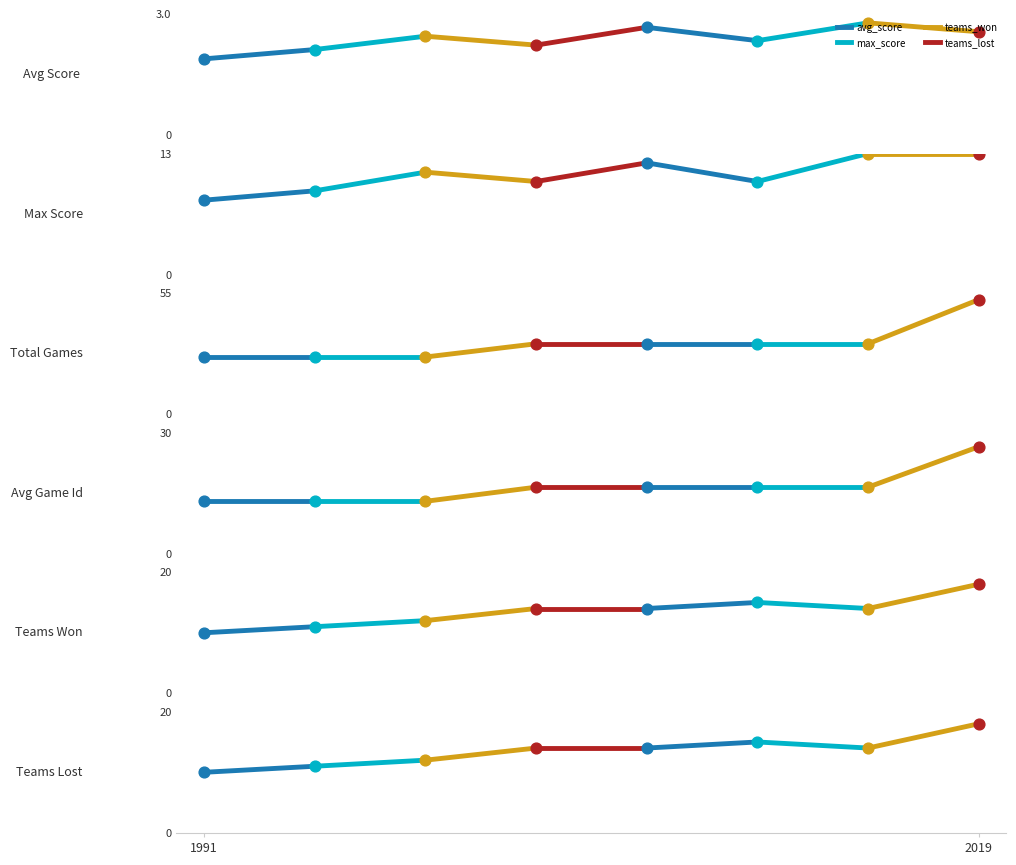

Which series contains the lowest Y value?

avg_score